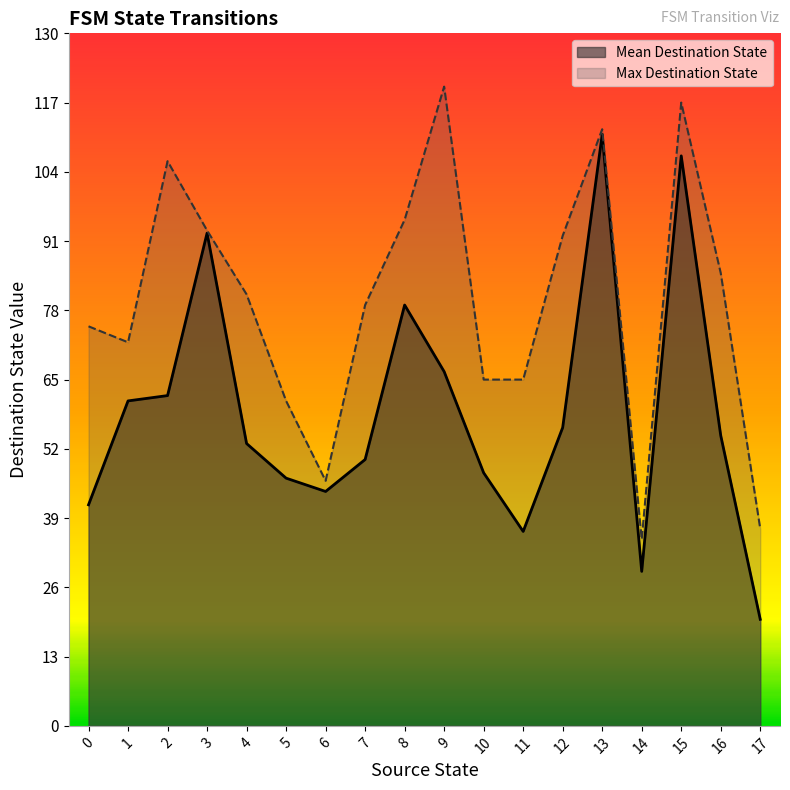

True or false: source_state has more than 1 interior local peaks.

False